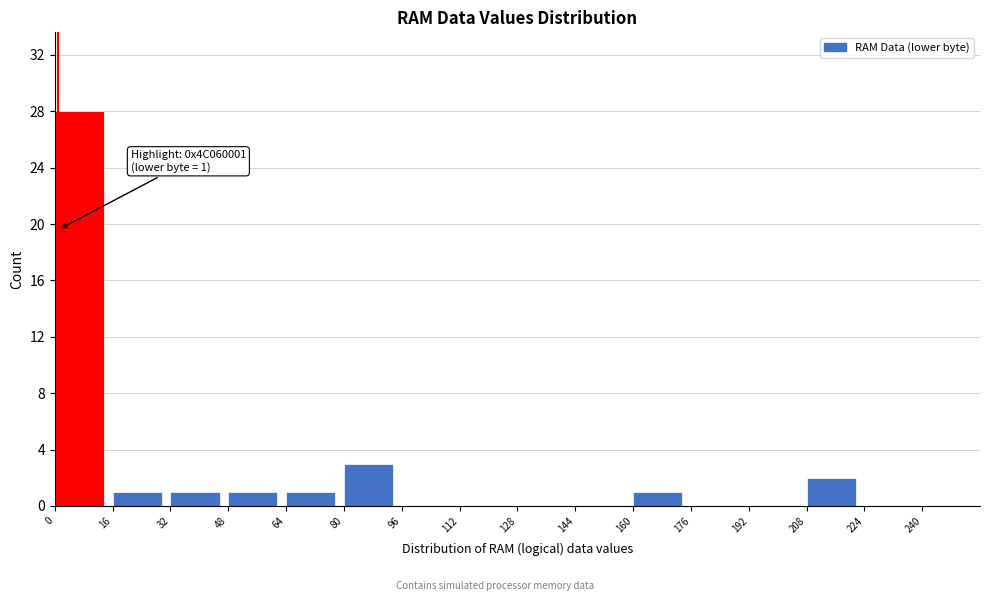

Which range on the x-axis has the tallest bar?

0 to 16